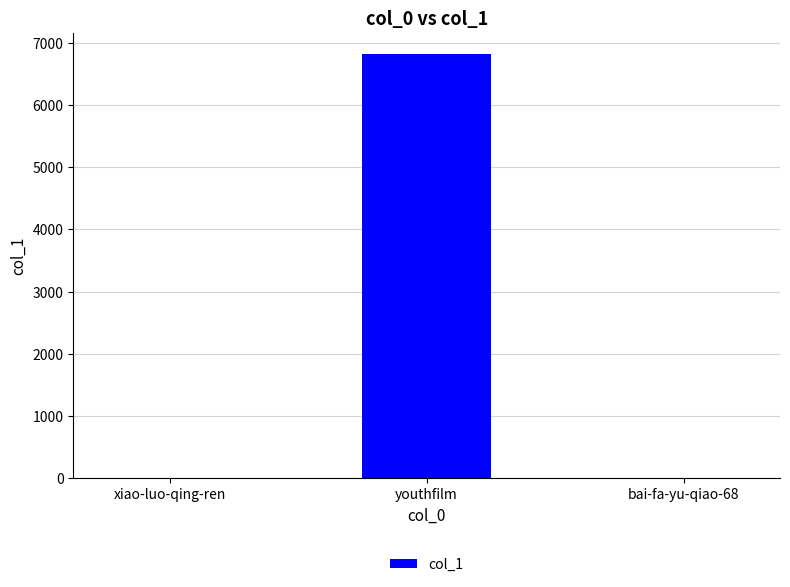

The chart shows a value of 6822 at youthfilm. True or false?

True